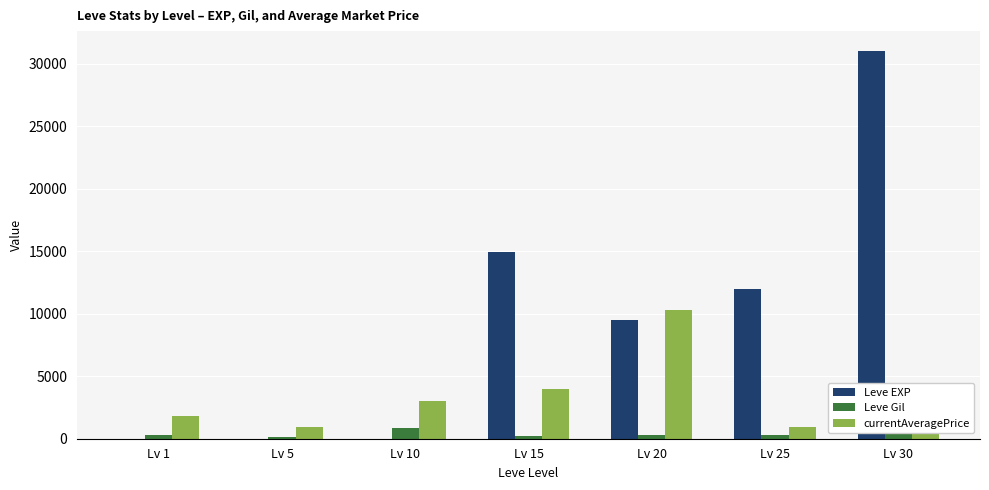

Which series has the widest spread of values?

Leve EXP